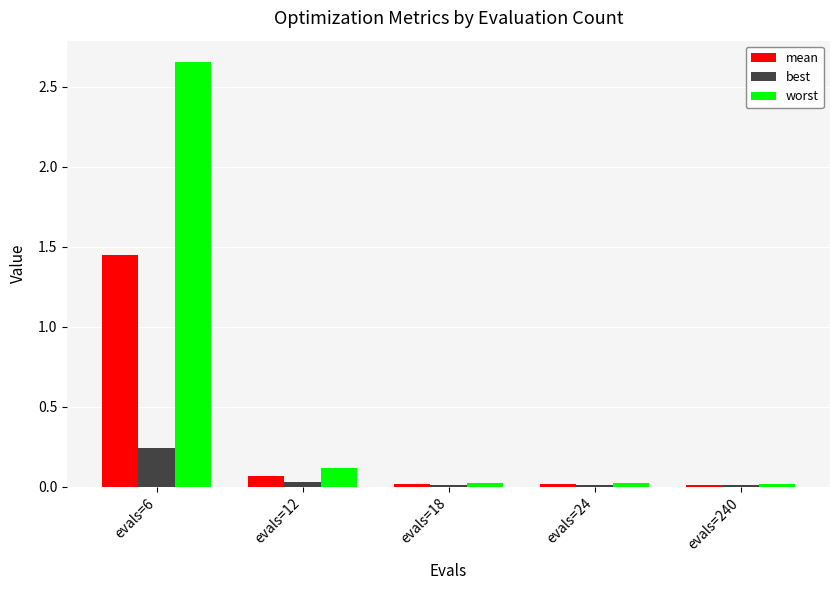

The mean series shows 0.1 at evals=12. True or false?

True